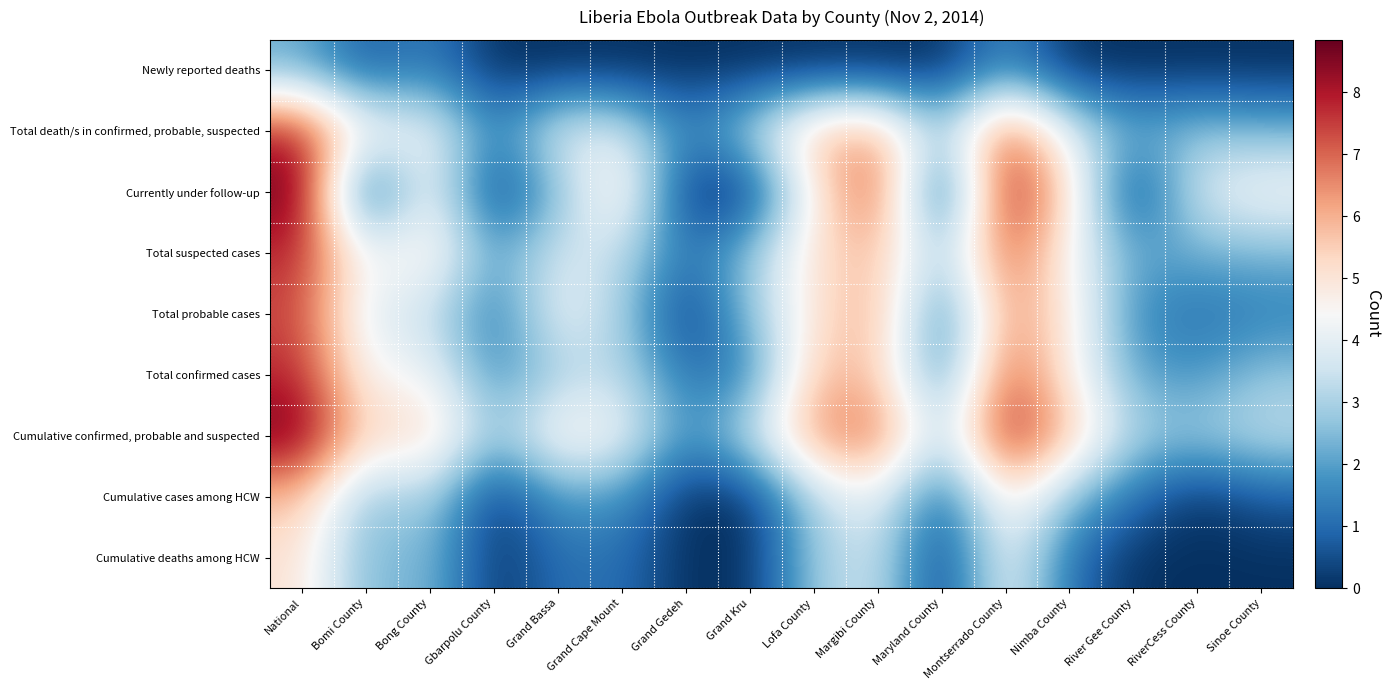

Reading left to right, extract all data points from this chart.

Newly reported deaths: National=2.2	Bomi County=0.7	Bong County=1.4	Gbarpolu County=0.0	Grand Bassa=0.0	Grand Cape Mount=0.0	Grand Gedeh=0.0	Grand Kru=0.0	Lofa County=0.0	Margibi County=0.0	Maryland County=0.0	Montserrado County=1.6	Nimba County=0.0	River Gee County=0.0	RiverCess County=0.0	Sinoe County=0.0
Total death/s in confirmed, probable, suspected: National=7.9	Bomi County=4.5	Bong County=4.4	Gbarpolu County=1.4	Grand Bassa=3.9	Grand Cape Mount=3.8	Grand Gedeh=1.4	Grand Kru=3.1	Lofa County=5.8	Margibi County=6.2	Maryland County=2.7	Montserrado County=7.3	Nimba County=3.8	River Gee County=2.2	RiverCess County=2.7	Sinoe County=2.4
Currently under follow-up: National=8.8	Bomi County=0.0	Bong County=4.6	Gbarpolu County=0.0	Grand Bassa=2.5	Grand Cape Mount=5.2	Grand Gedeh=0.0	Grand Kru=0.0	Lofa County=4.7	Margibi County=7.5	Maryland County=0.0	Montserrado County=8.4	Nimba County=5.2	River Gee County=0.0	RiverCess County=3.7	Sinoe County=4.4
Total suspected cases: National=7.8	Bomi County=4.1	Bong County=5.0	Gbarpolu County=1.9	Grand Bassa=3.7	Grand Cape Mount=3.4	Grand Gedeh=1.1	Grand Kru=2.7	Lofa County=5.1	Margibi County=5.9	Maryland County=2.6	Montserrado County=7.3	Nimba County=4.4	River Gee County=2.1	RiverCess County=2.3	Sinoe County=2.4
Total probable cases: National=7.4	Bomi County=3.8	Bong County=3.5	Gbarpolu County=1.1	Grand Bassa=4.2	Grand Cape Mount=3.0	Grand Gedeh=0.0	Grand Kru=2.6	Lofa County=5.0	Margibi County=6.2	Maryland County=1.1	Montserrado County=6.5	Nimba County=4.9	River Gee County=1.6	RiverCess County=1.1	Sinoe County=1.4
Total confirmed cases: National=7.8	Bomi County=4.3	Bong County=4.4	Gbarpolu County=1.6	Grand Bassa=2.9	Grand Cape Mount=3.3	Grand Gedeh=1.1	Grand Kru=1.4	Lofa County=5.7	Margibi County=5.7	Maryland County=1.4	Montserrado County=7.3	Nimba County=4.7	River Gee County=2.1	RiverCess County=1.8	Sinoe County=2.7
Cumulative confirmed, probable and suspected: National=8.8	Bomi County=5.2	Bong County=5.6	Gbarpolu County=2.6	Grand Bassa=4.8	Grand Cape Mount=4.3	Grand Gedeh=1.6	Grand Kru=3.4	Lofa County=6.4	Margibi County=7.1	Maryland County=2.9	Montserrado County=8.2	Nimba County=5.8	River Gee County=2.9	RiverCess County=2.8	Sinoe County=3.3
Cumulative cases among HCW: National=5.8	Bomi County=2.5	Bong County=3.2	Gbarpolu County=0.0	Grand Bassa=1.9	Grand Cape Mount=1.8	Grand Gedeh=0.0	Grand Kru=0.0	Lofa County=3.1	Margibi County=4.2	Maryland County=0.7	Montserrado County=5.1	Nimba County=2.6	River Gee County=1.1	RiverCess County=0.0	Sinoe County=0.7
Cumulative deaths among HCW: National=5.1	Bomi County=2.3	Bong County=2.6	Gbarpolu County=0.0	Grand Bassa=1.1	Grand Cape Mount=1.1	Grand Gedeh=0.0	Grand Kru=0.0	Lofa County=2.8	Margibi County=3.6	Maryland County=0.0	Montserrado County=4.4	Nimba County=1.1	River Gee County=0.0	RiverCess County=0.0	Sinoe County=0.0